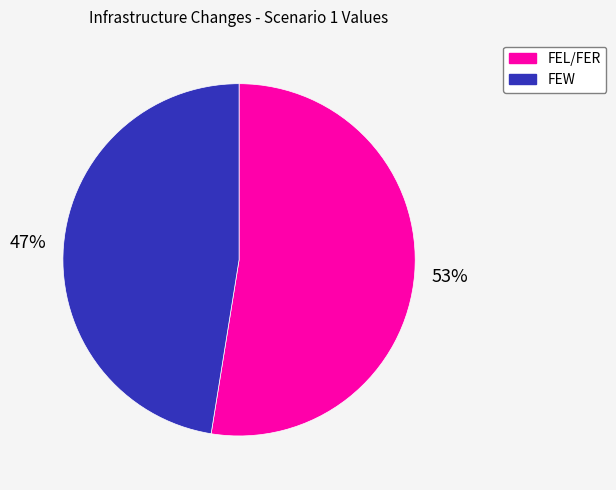

How many segments does this pie chart have?

2